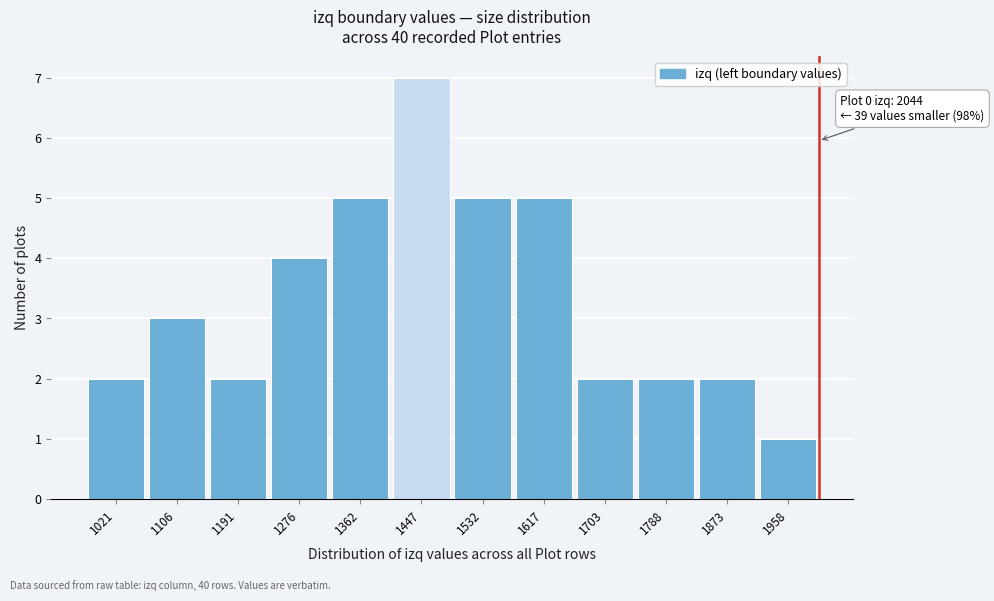

Reading left to right, extract all data points from this chart.

1021=2	1106=3	1191=2	1276=4	1362=5	1447=7	1532=5	1617=5	1703=2	1788=2	1873=2	1958=1